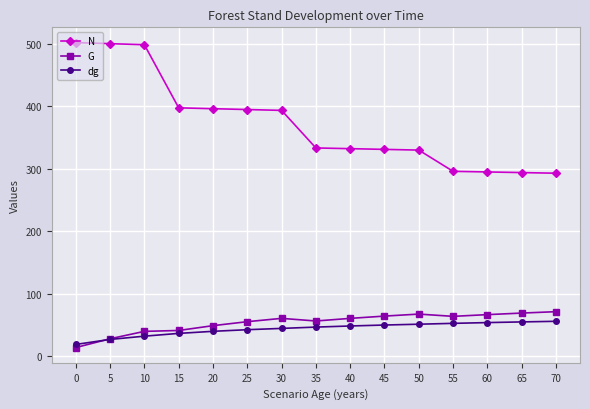

After their last crossing, which series has the higher values: G or dg?

G